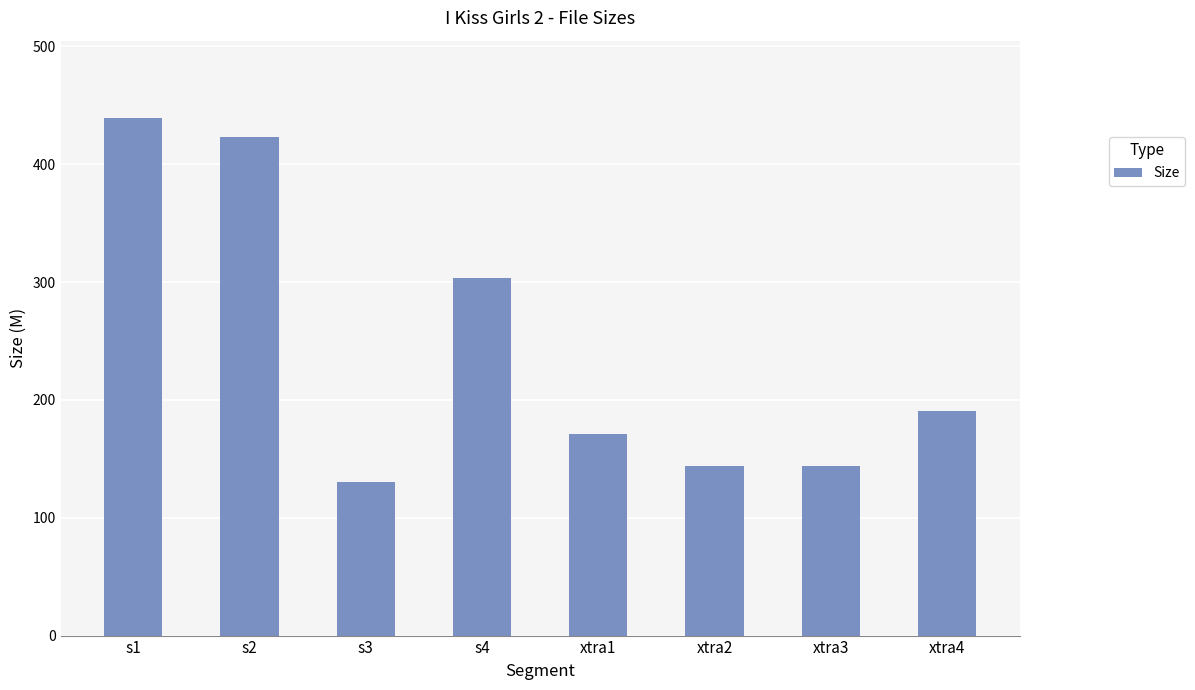

Are the bars horizontal?

No